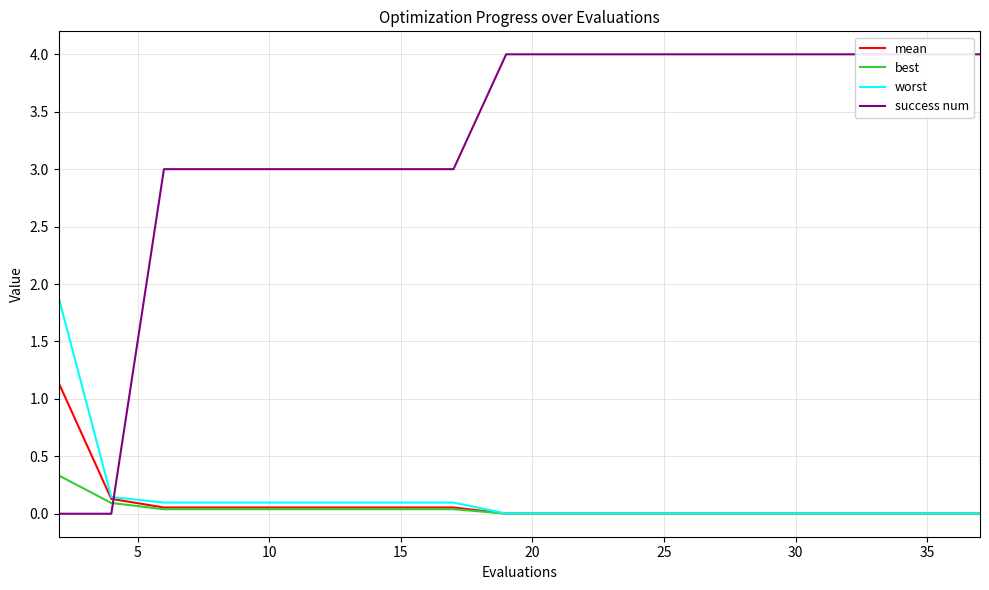

How many intersections are there between worst and success num?

1